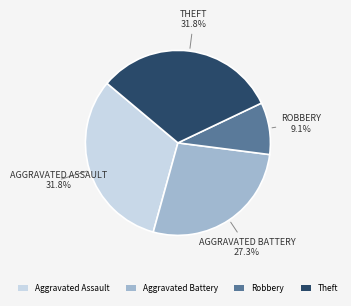

What is the smallest slice in the pie chart?

Robbery